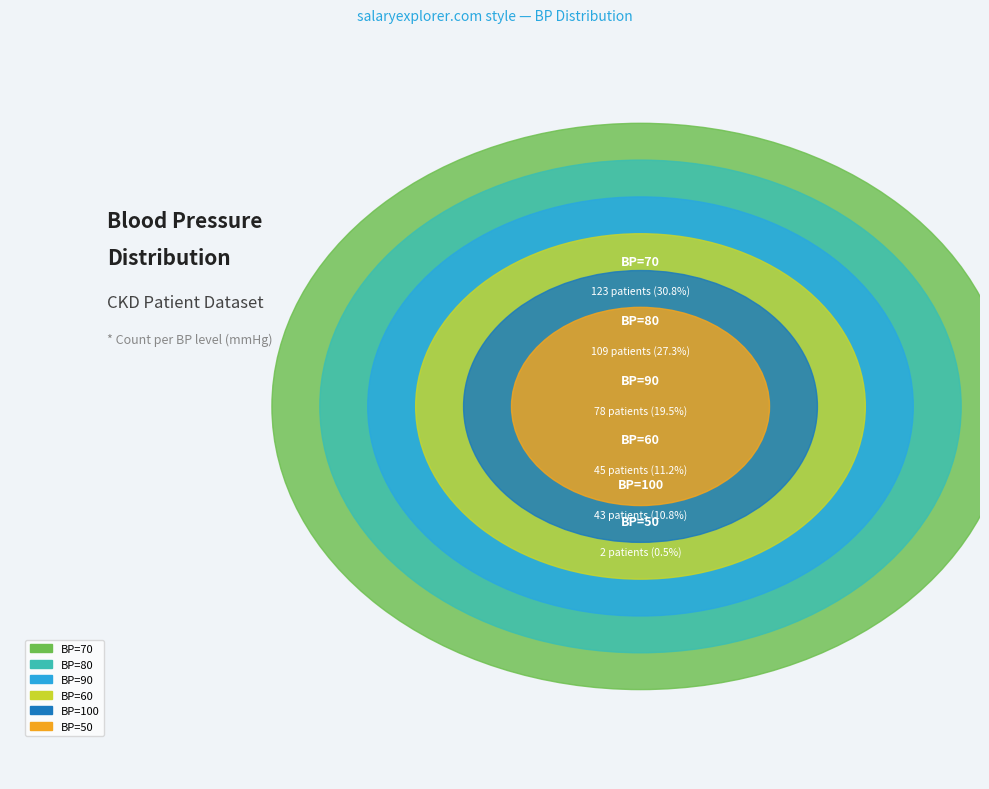

Is it true that 100 is 1% of the pie?

False